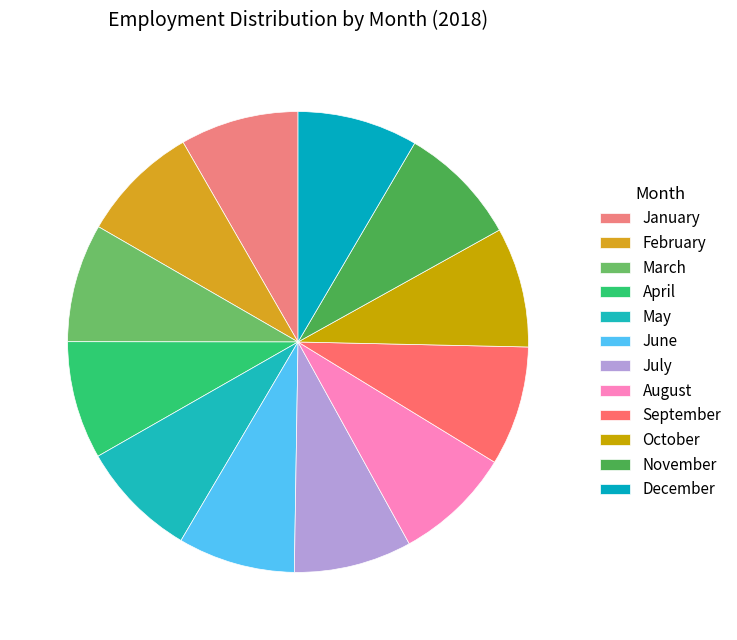

Is it true that May is 1% of the pie?

False